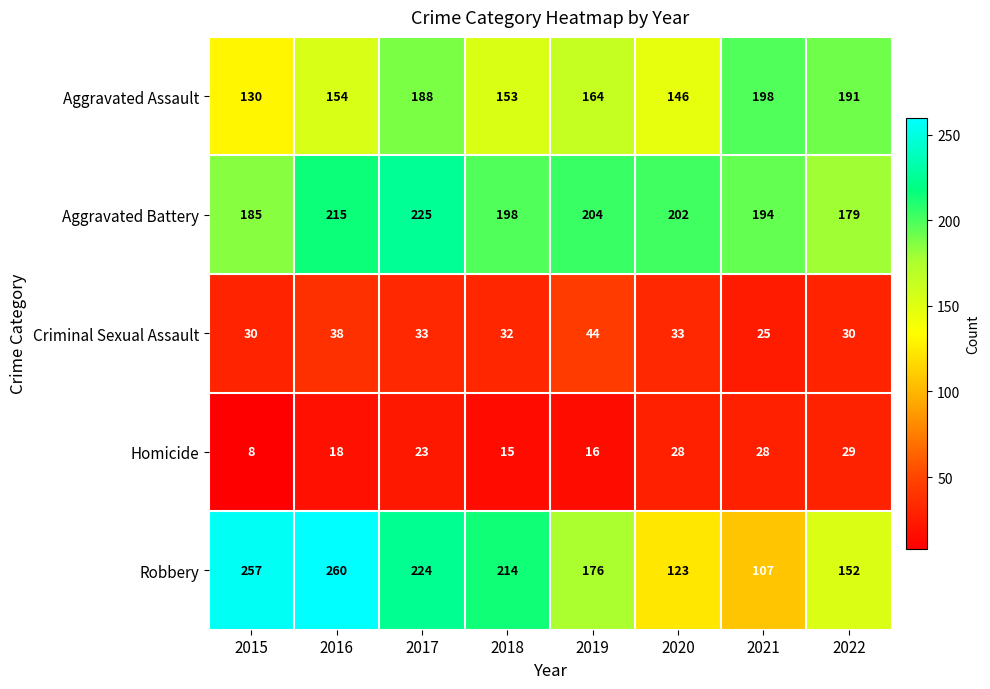

Where is Robbery nearest to the value 183?

2019